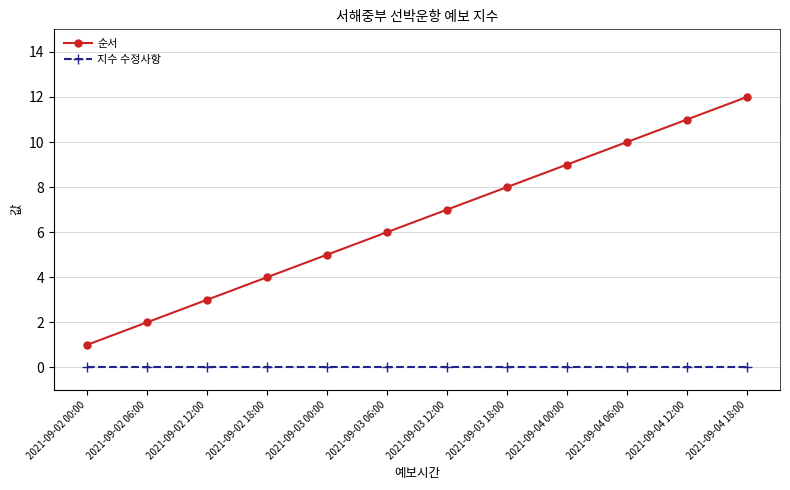

At which category does the chart reach its peak across all series?

2021-09-04 18:00